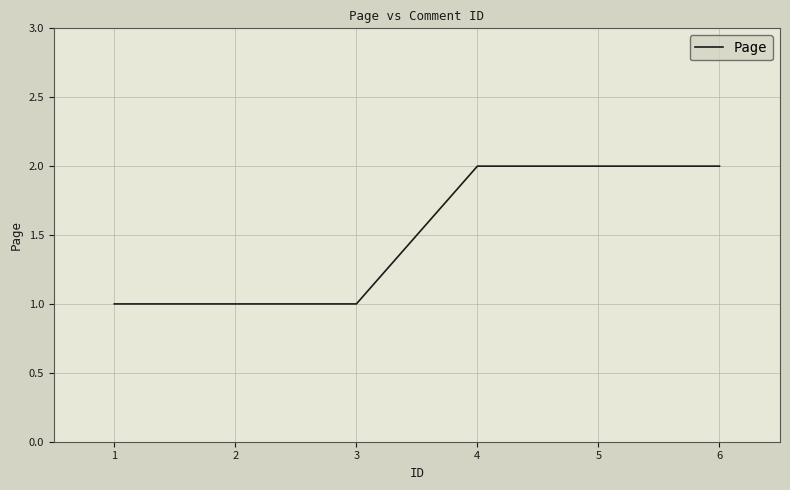

True or false: there are more than 2 points higher than both neighbors.

False